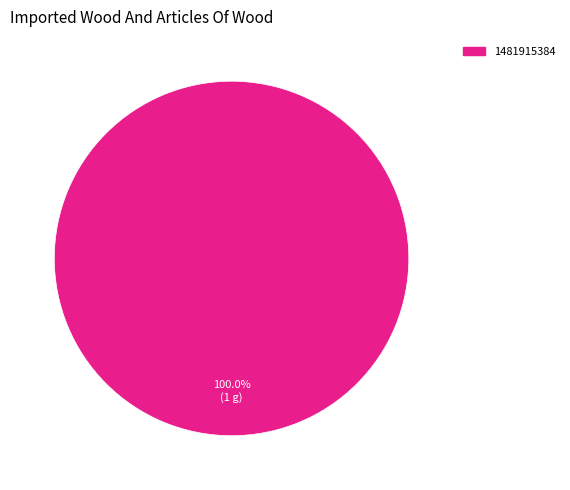

Rank the categories by value from lowest to highest.

1481915384